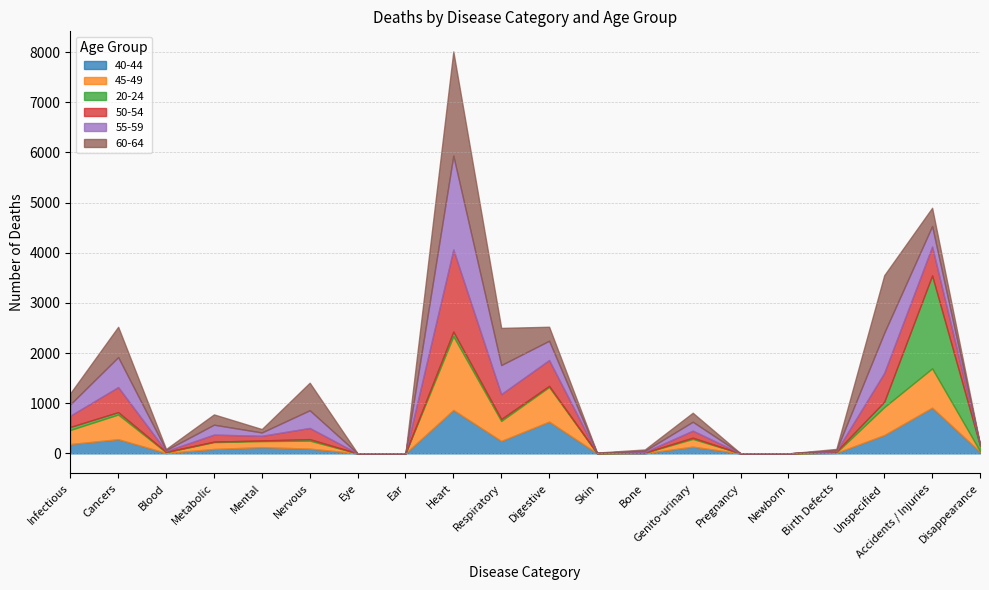

What is the maximum value shown in the chart?

2077